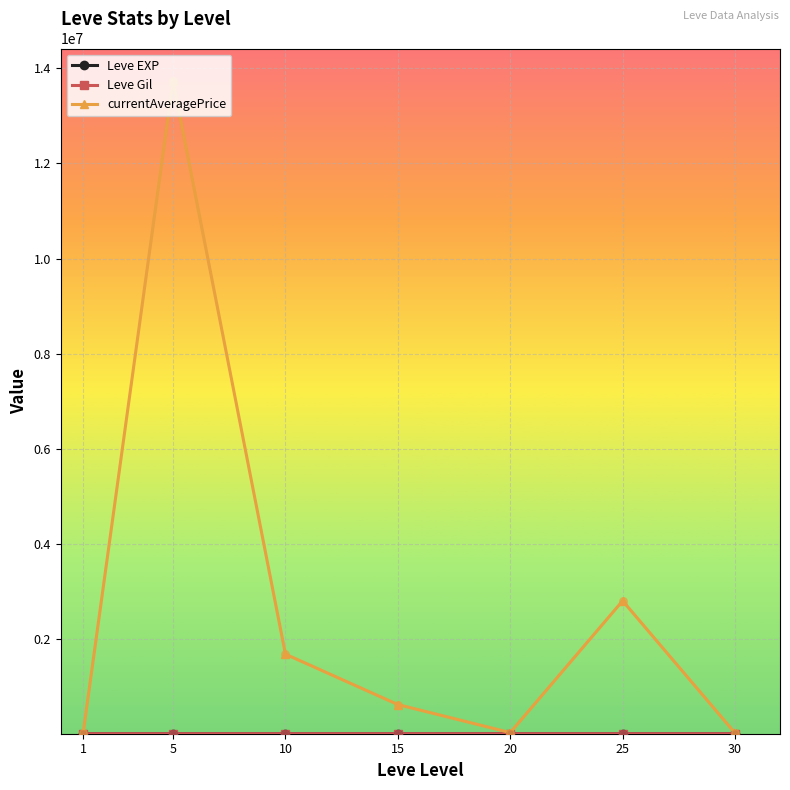

Which series has the largest total across all categories?

currentAveragePrice